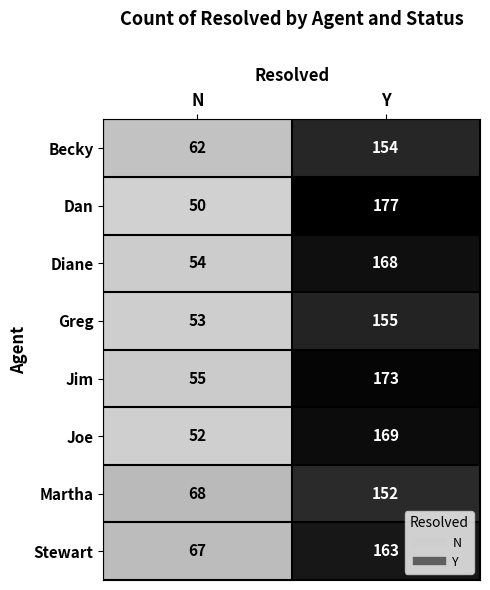

The Dan series shows 87 at N. True or false?

False